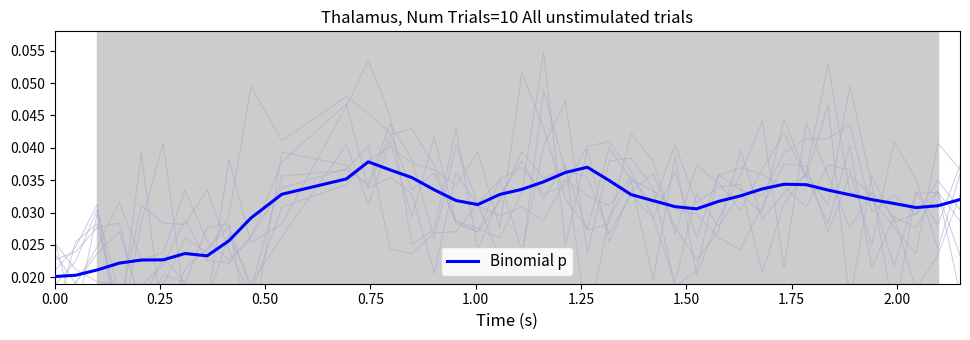

Does the chart have visible grid lines?

No